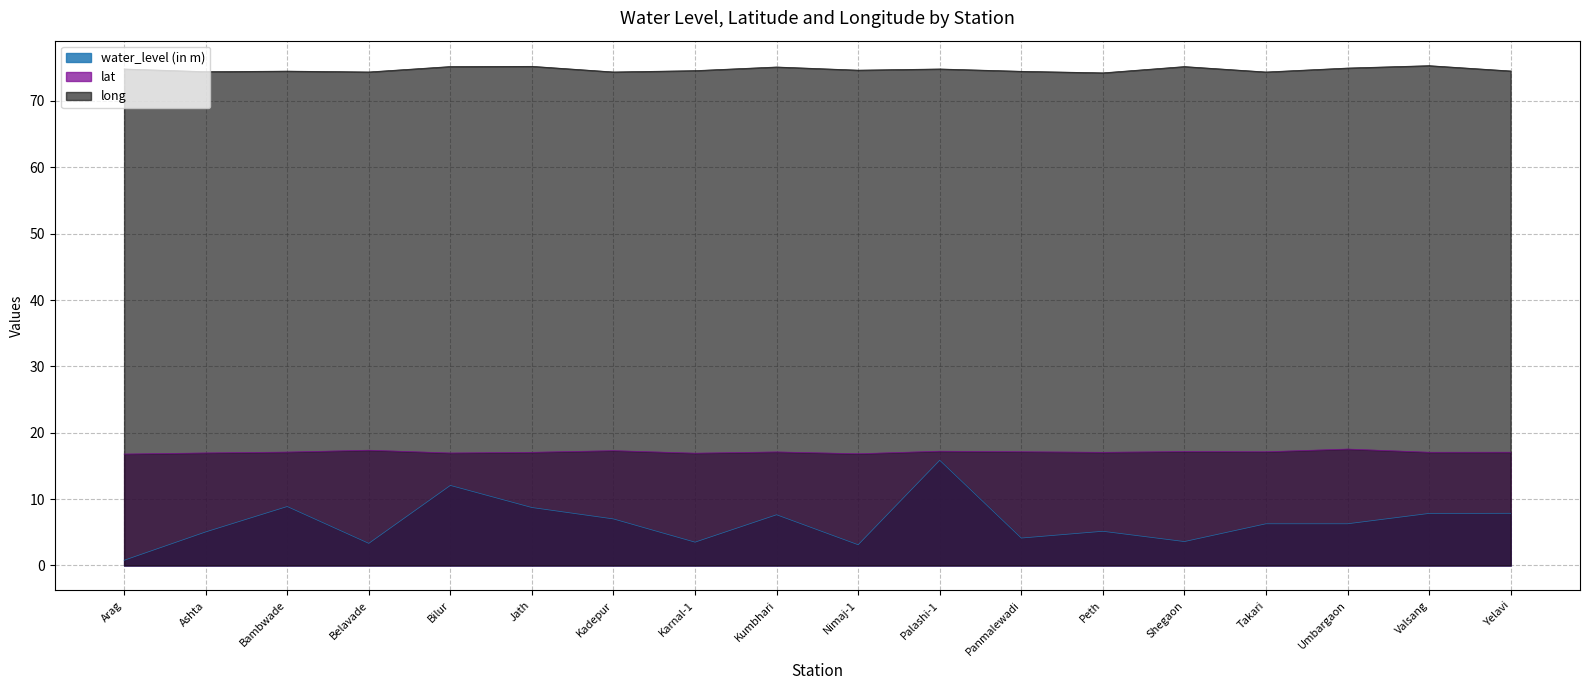

How many lines are shown in the chart?

3